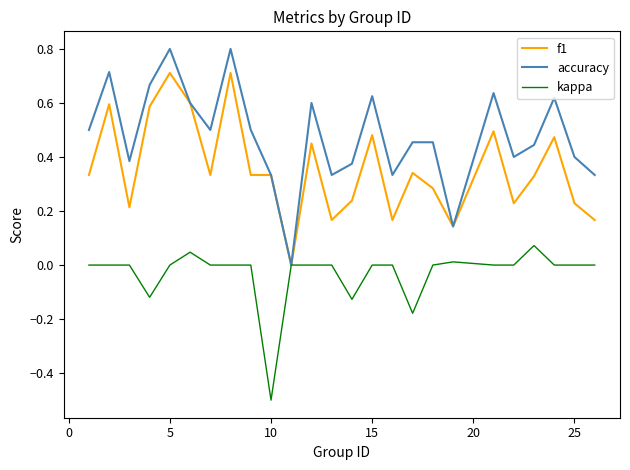

List the series in order of their peak value, lowest first.

kappa, f1, accuracy